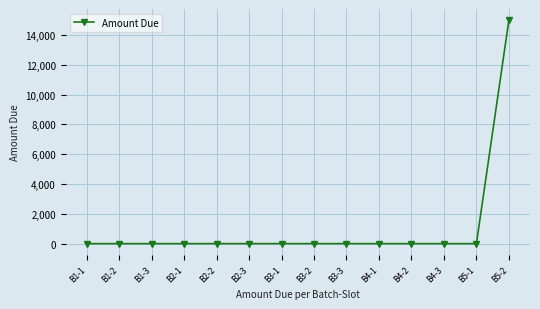

Reading left to right, extract all data points from this chart.

0	0	0	0	0	0	0	0	0	0	0	0	0	15000